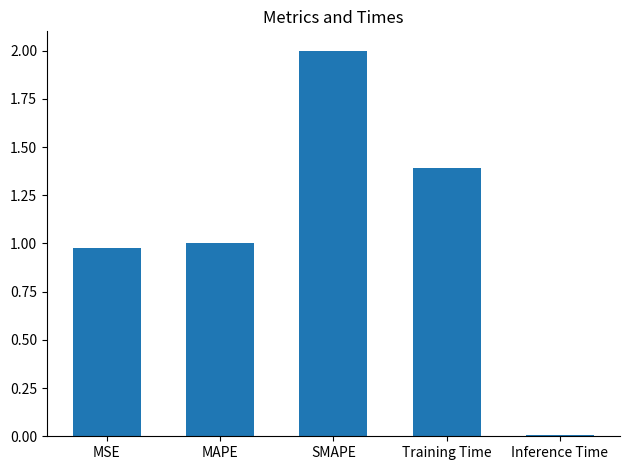

What is the value of the 3rd bar from the left?

2.0